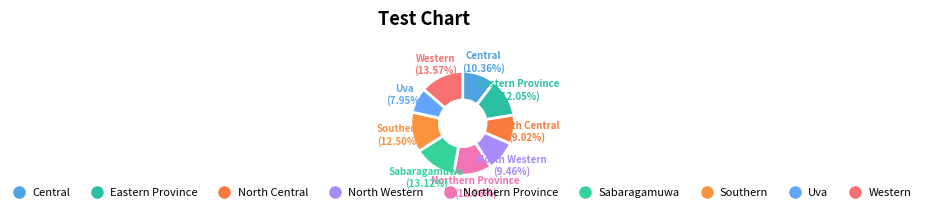

Combined, do Uva and Eastern Province account for over 50%?

No